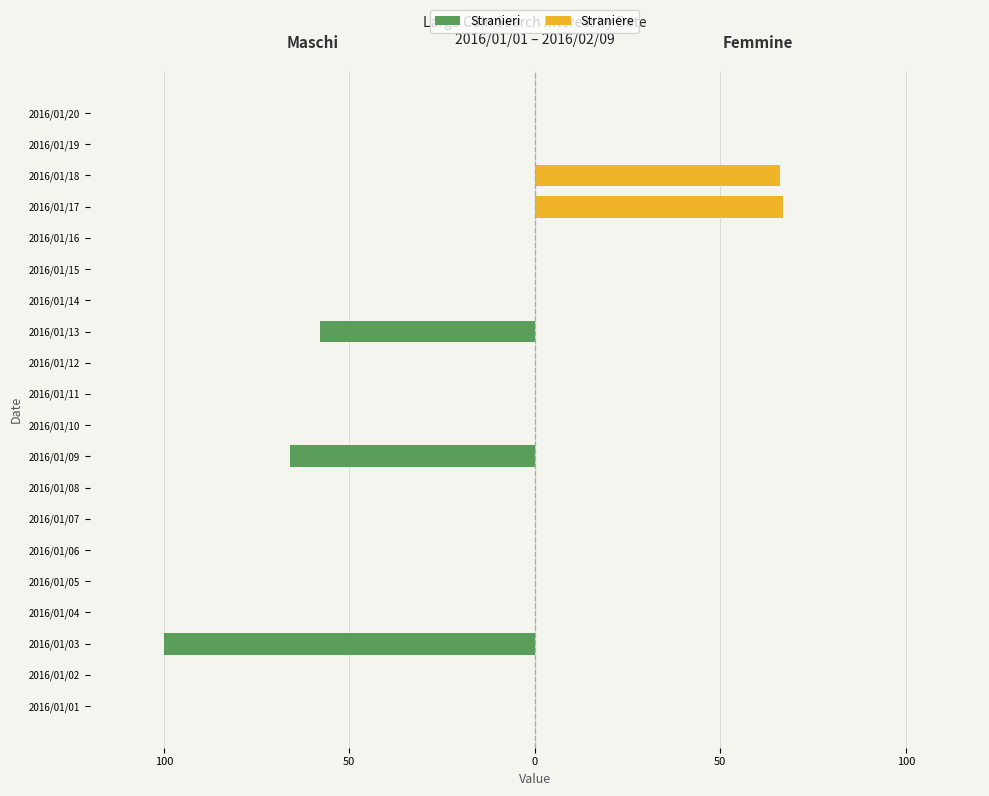

How many groups of bars are there?

20